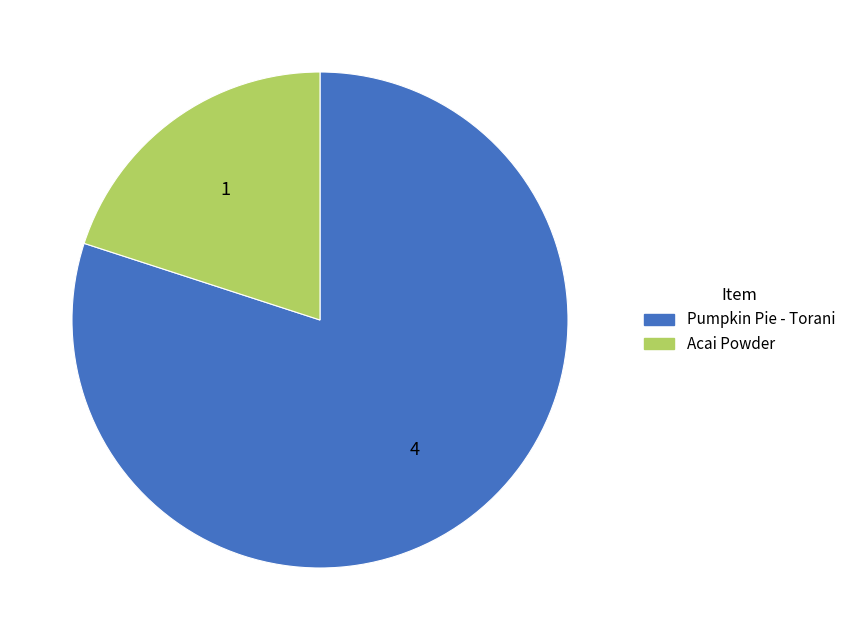

How many slices are in this pie chart?

2